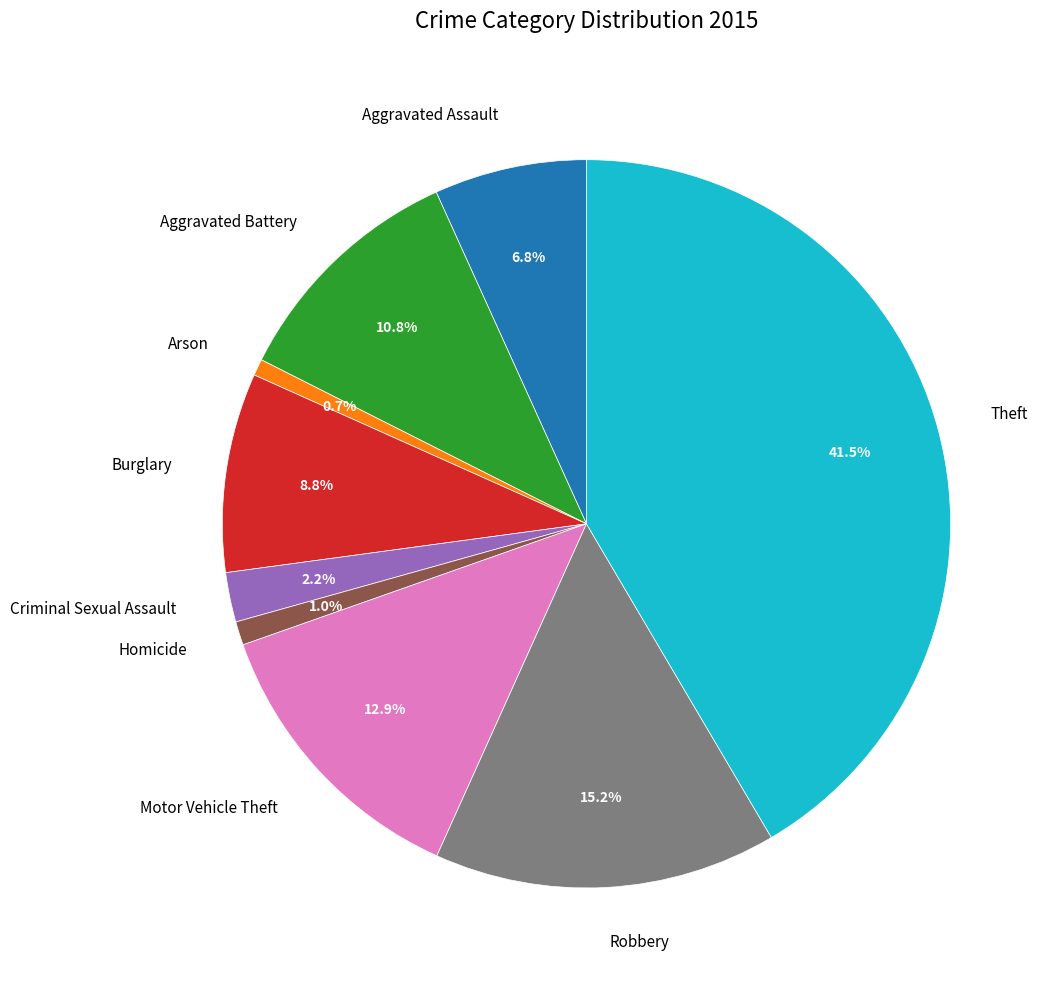

To the nearest percent, what is the combined percentage of Criminal Sexual Assault and Burglary?

11%